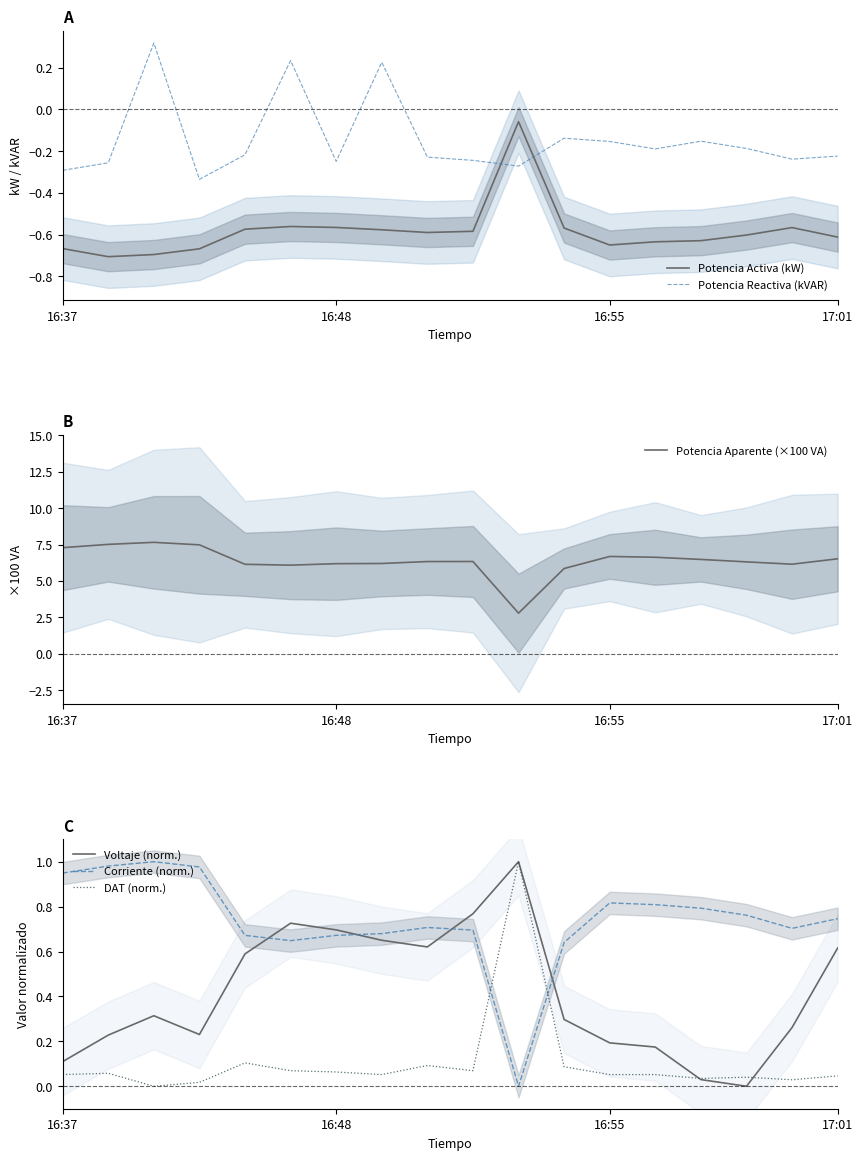

How many times do Corriente (norm.) and DAT (norm.) cross each other?

2